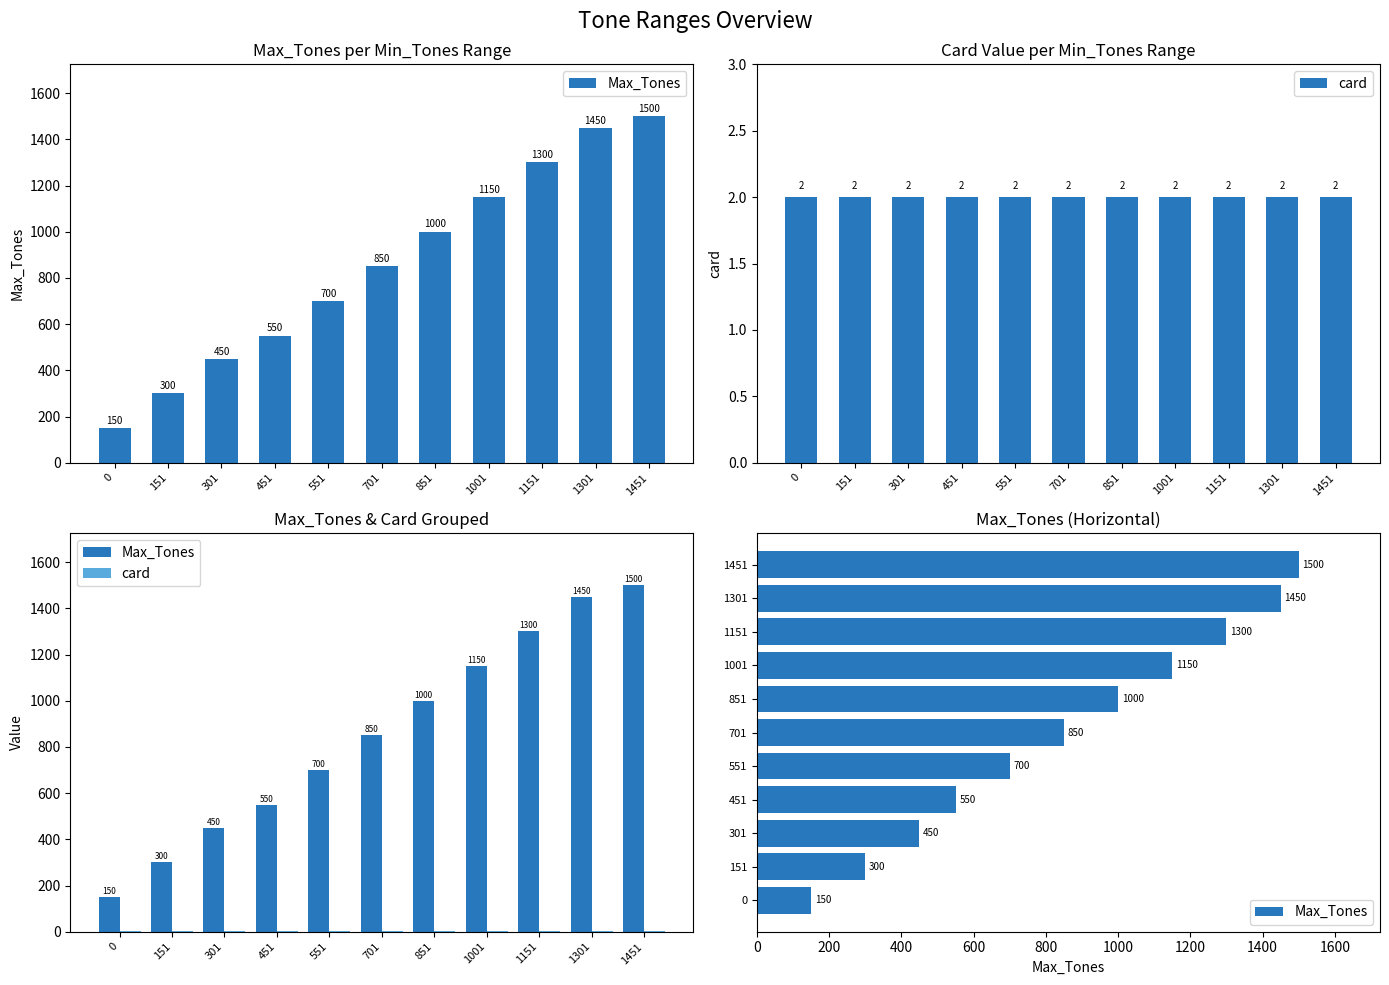

What is the difference between the Max_Tones values at 451 and 701?

300